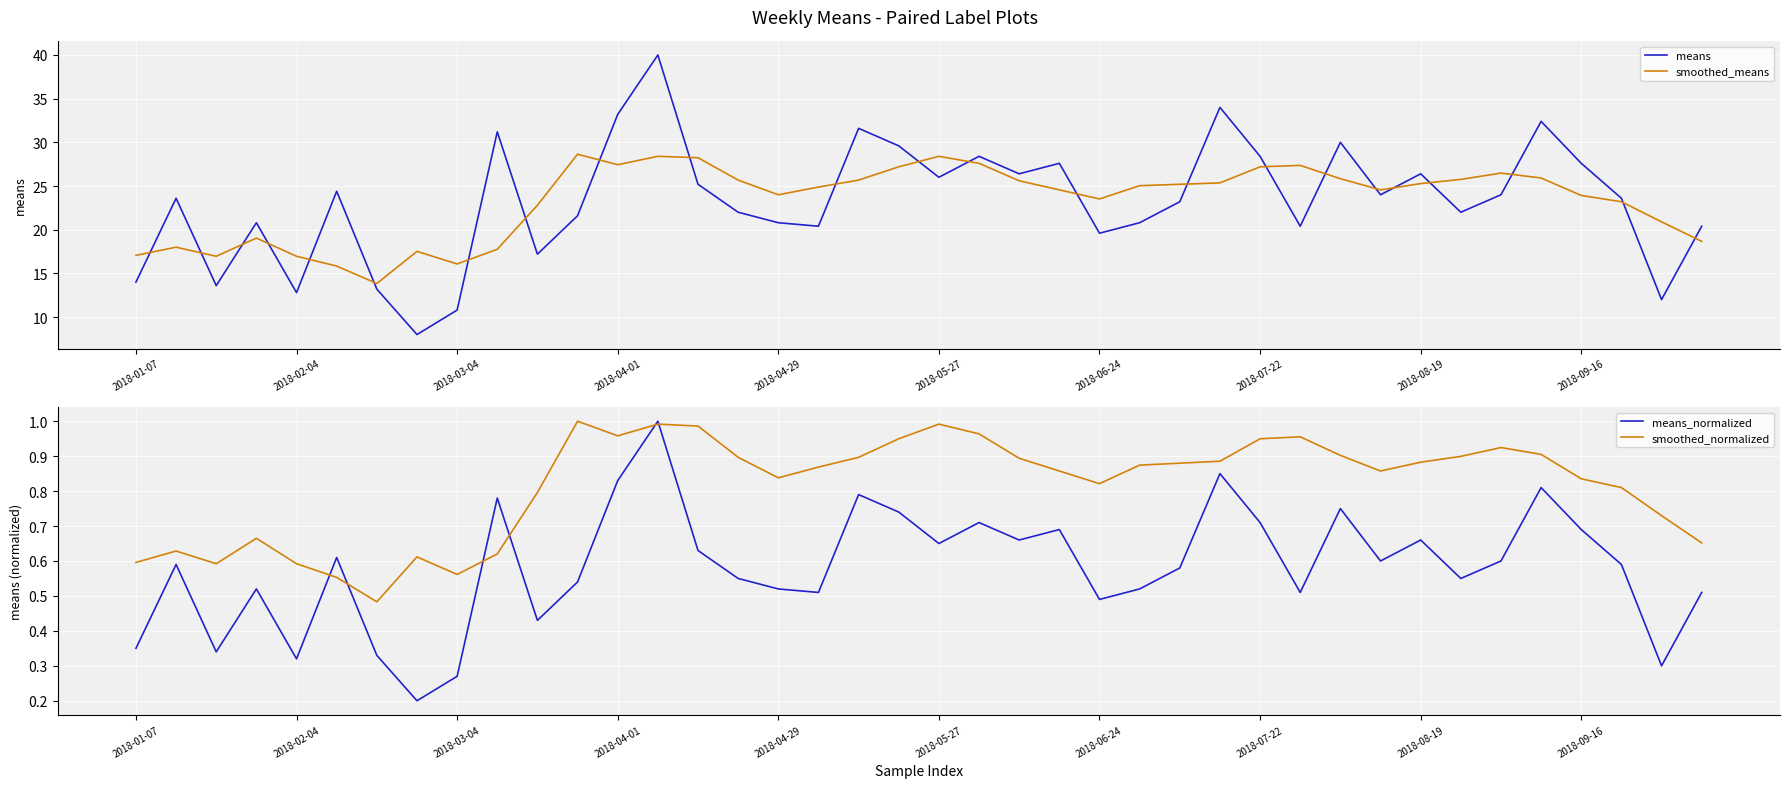

What is the minimum value for smoothed_means?

13.8